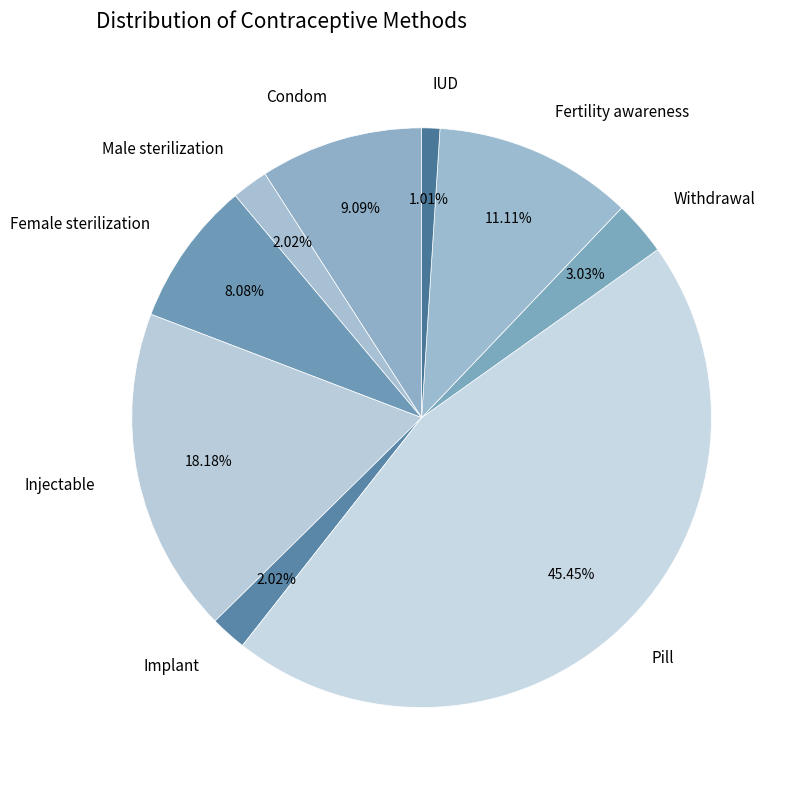

Is the sum of Male sterilization and Pill greater than half?

No